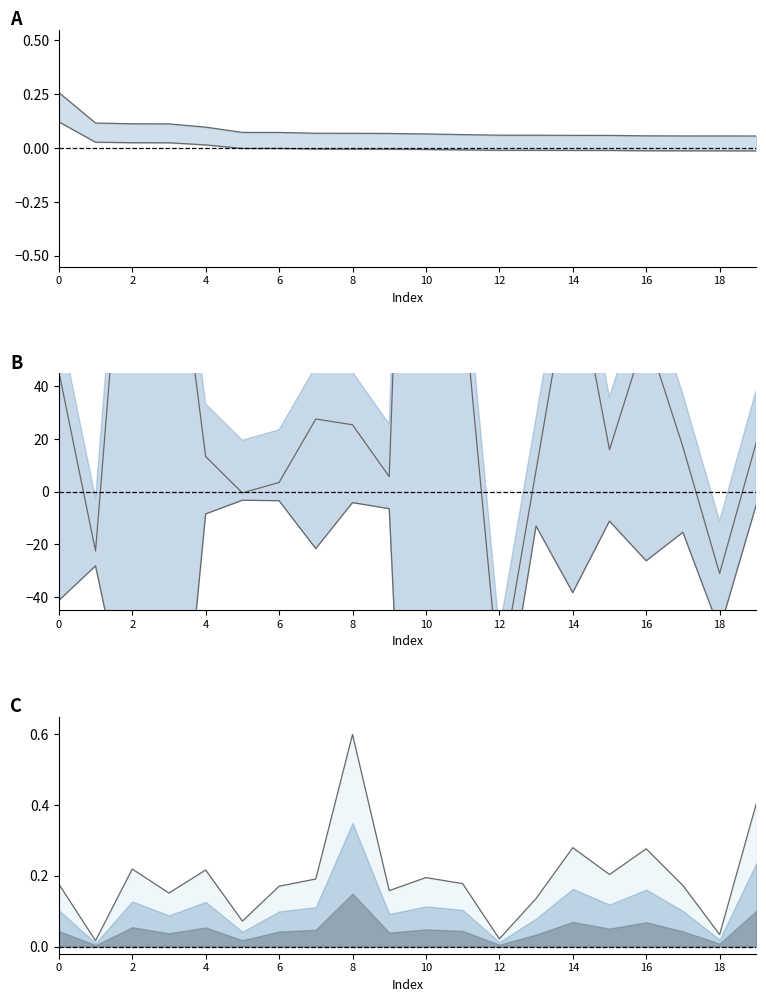

Where is 상한 nearest to the value 0?

19